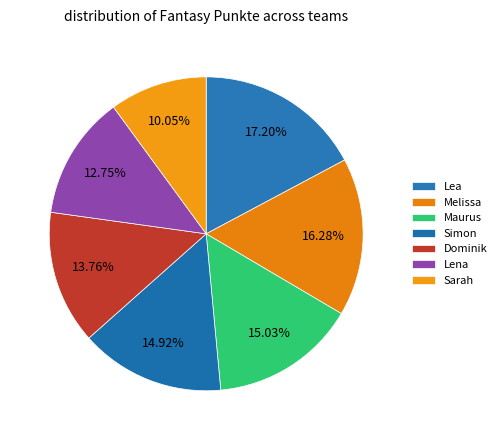

Is the sum of Sarah and Dominik greater than half?

No